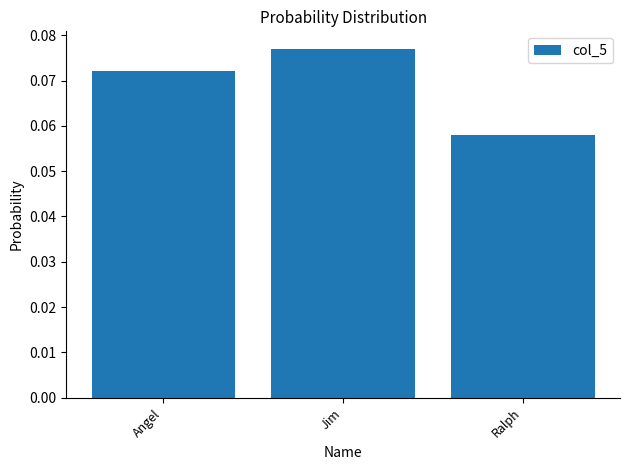

Which category has the lowest value across all series?

Ralph